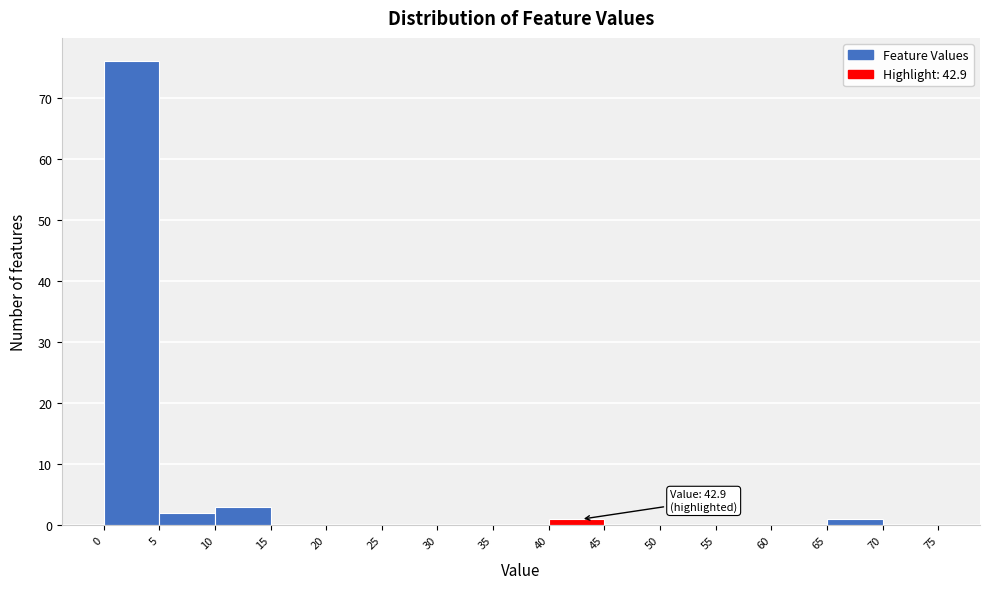

Which range on the x-axis has the tallest bar?

0 to 5